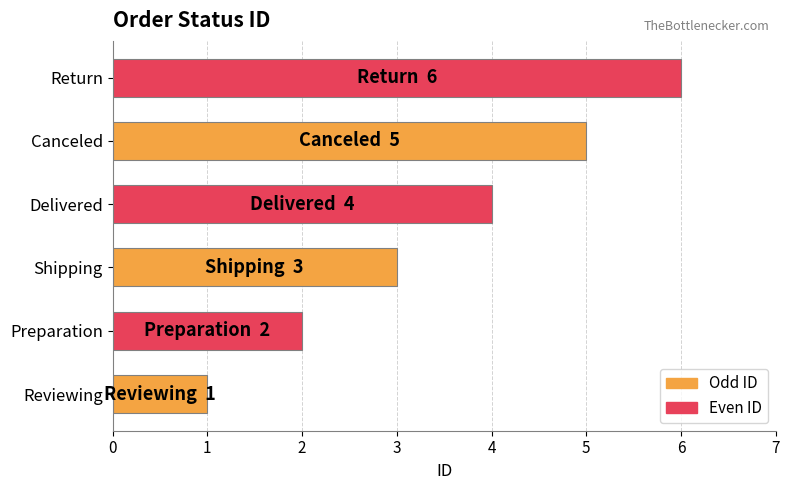

List the labels in order of value, largest first.

Return, Canceled, Delivered, Shipping, Preparation, Reviewing